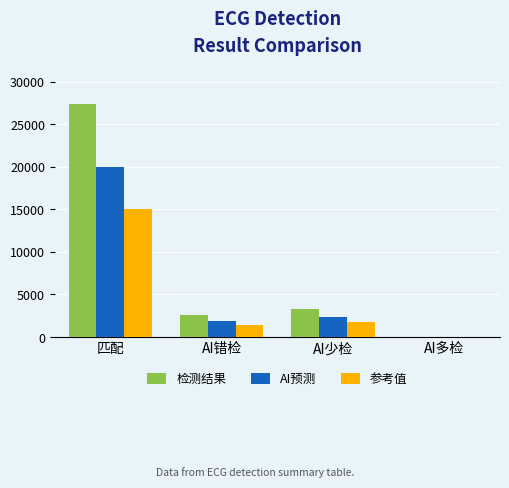

What is the approximate value of 检测结果 at AI多检?

9